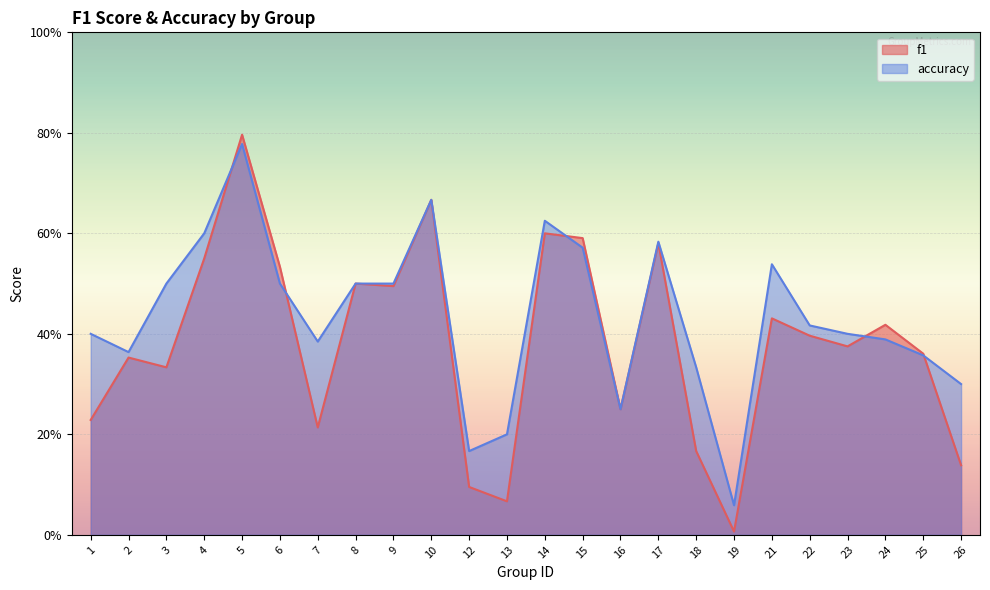

How many intersections are there between accuracy and f1?

5